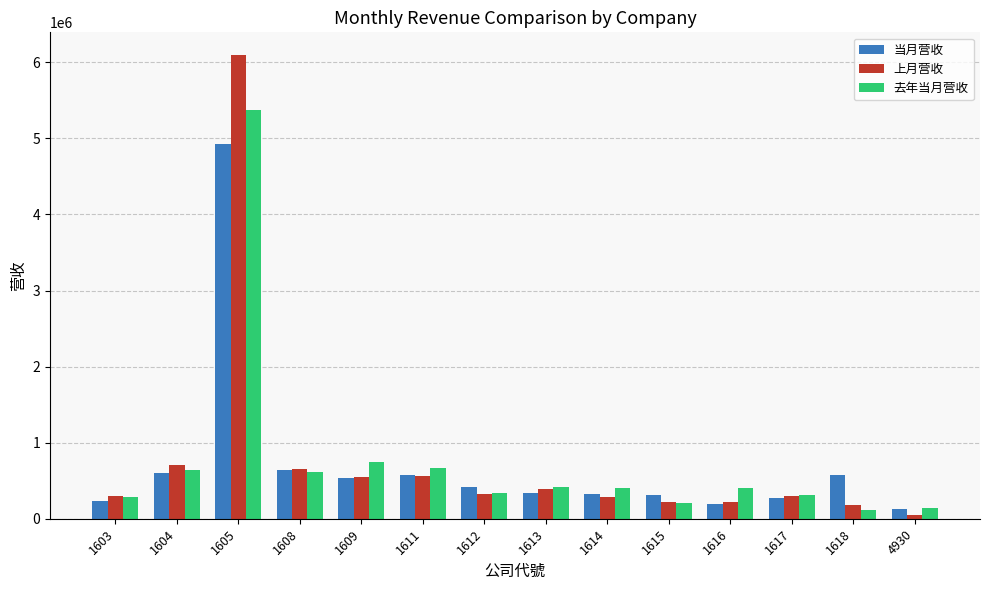

How many groups of bars are there?

14